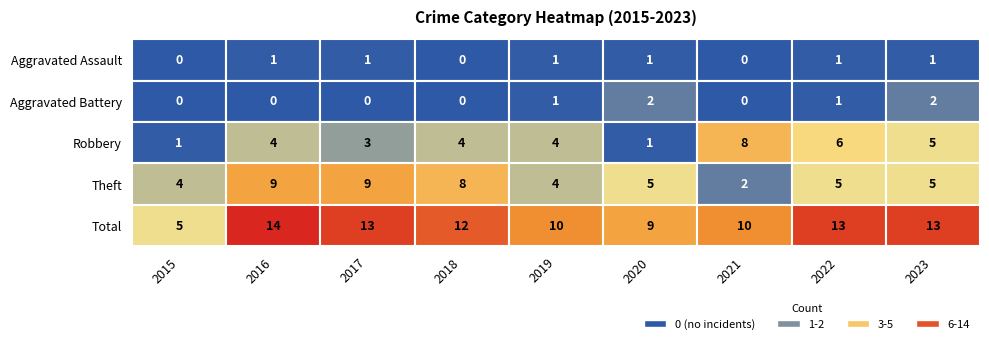

What is the difference between the second highest and second lowest values in the Robbery series?

5